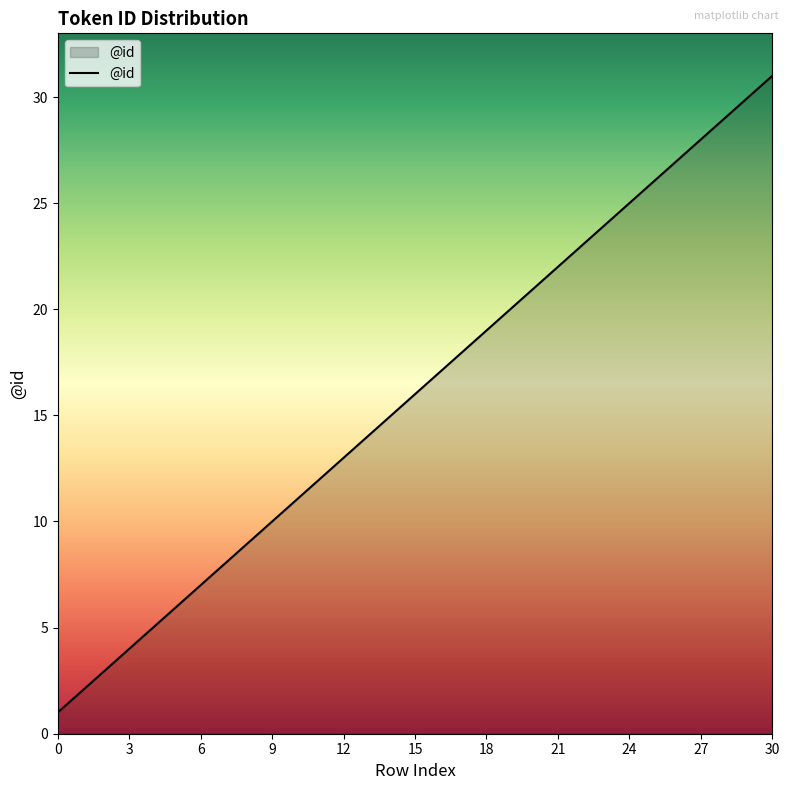

What is the maximum value shown in the chart?

31